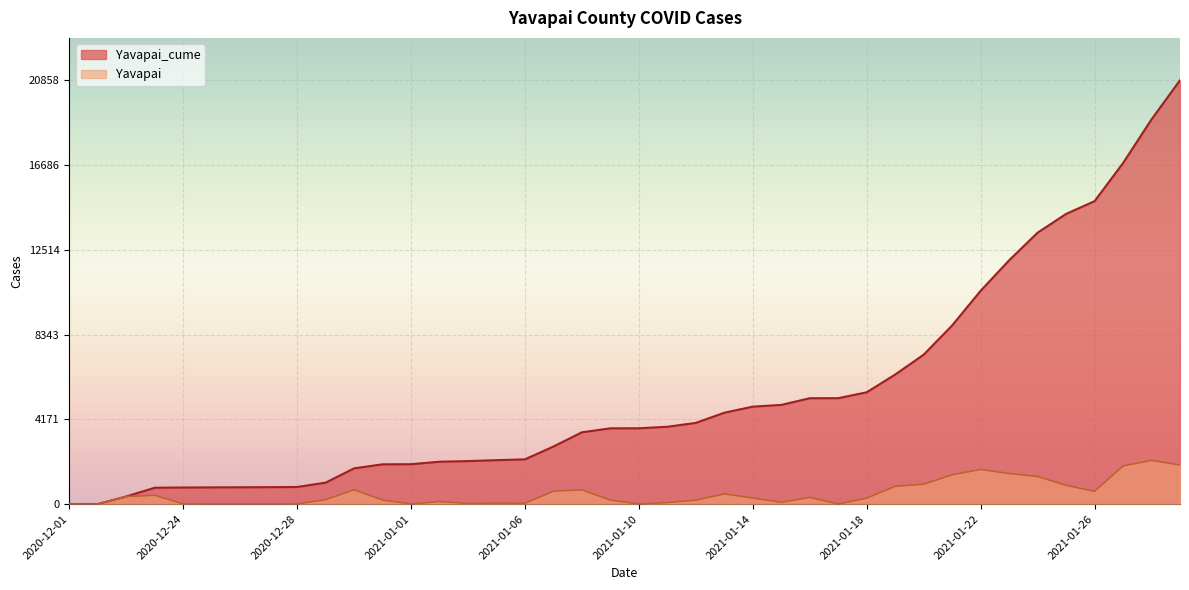

At which label does Yavapai_cume first exceed 3730?

2021-01-11